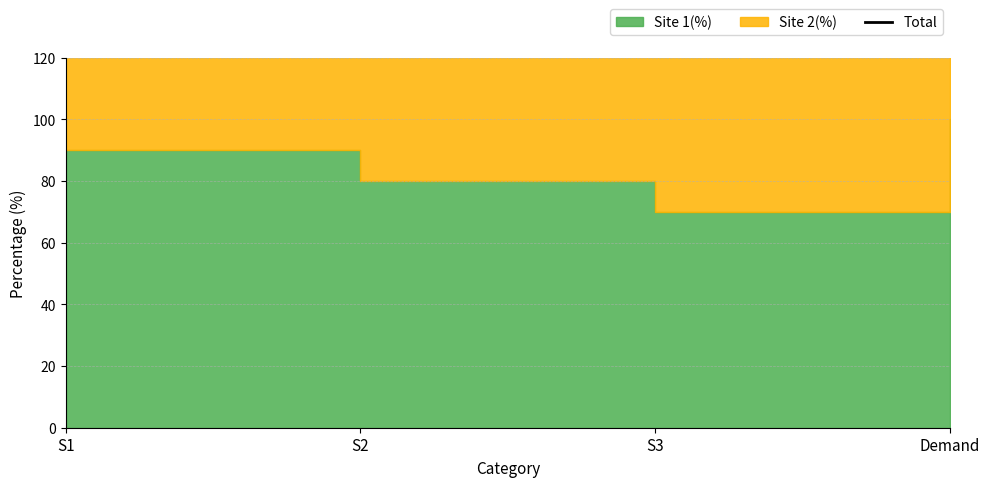

What is the approximate value at S2, to the nearest 5?

140